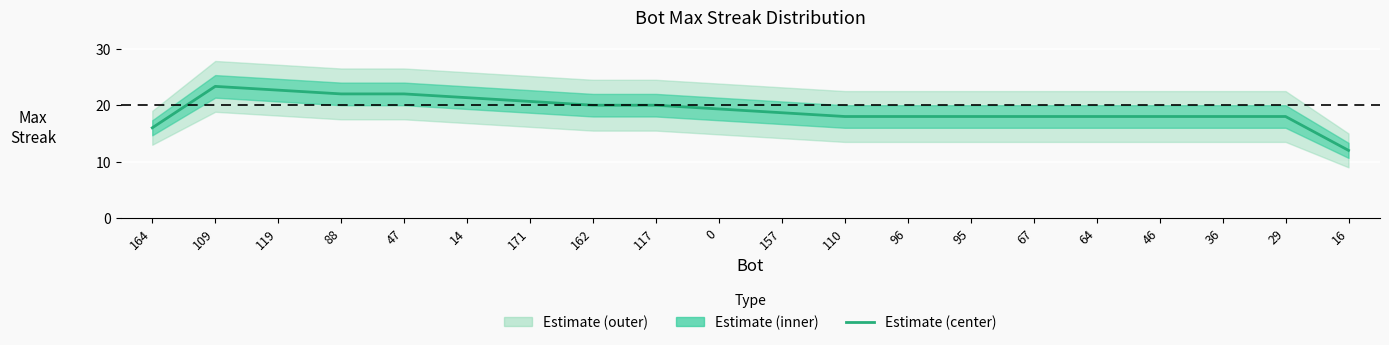

What position from the left is 109?

2